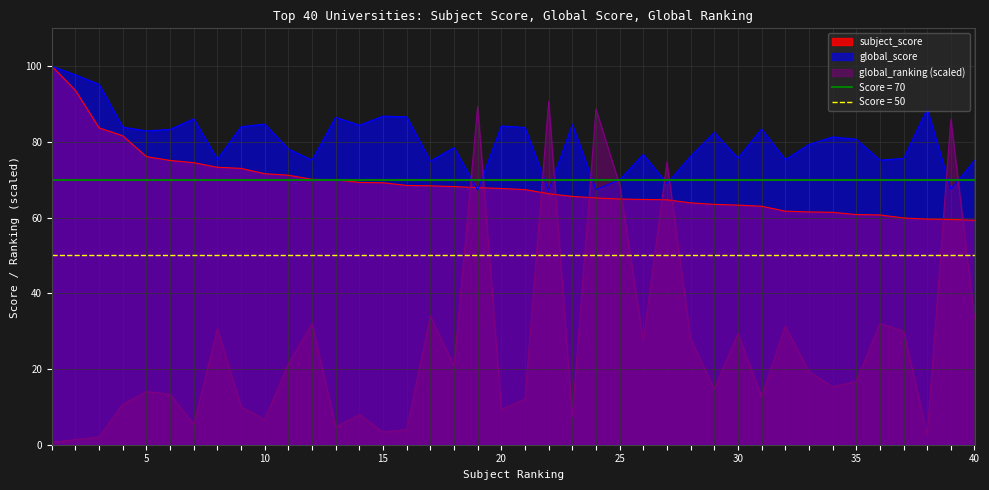

At which label does global_score reach its minimum?

22